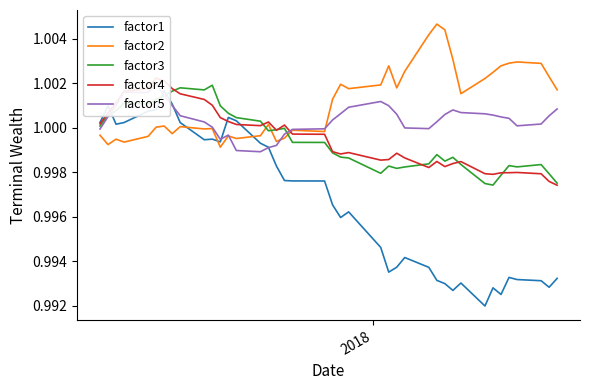

After their last crossing, which series has the higher values: factor2 or factor3?

factor2